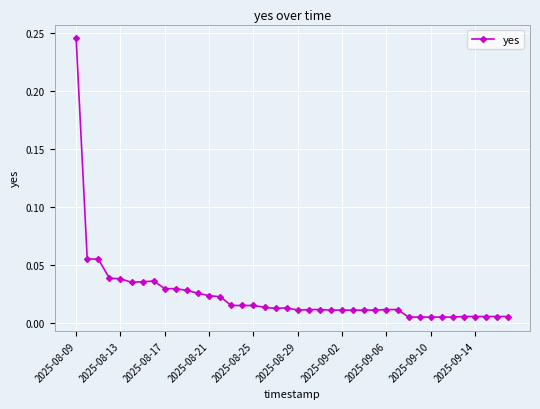

Count the number of categories in the chart.

40